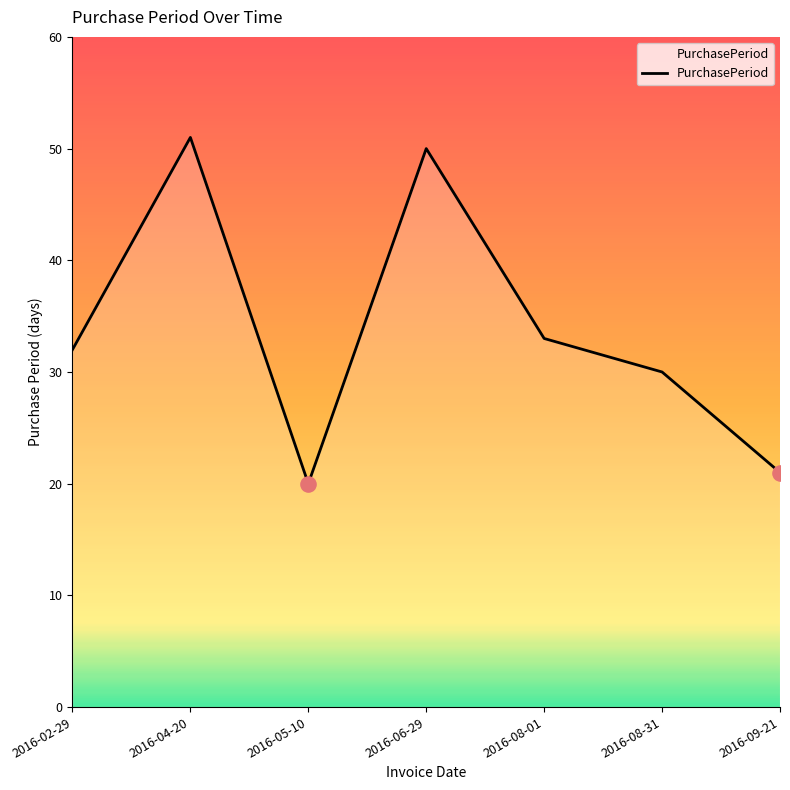

What is the change in value from 2016-04-20 to 2016-06-29?

-1